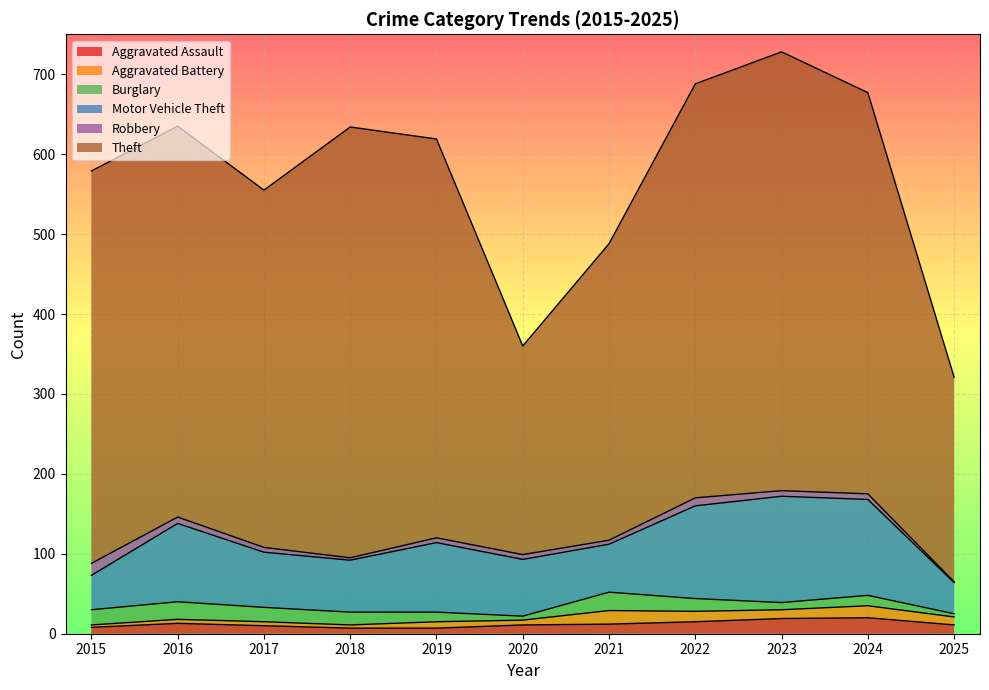

Reading left to right, extract all data points from this chart.

Aggravated Assault: 2015=8	2016=13	2017=10	2018=7	2019=7	2020=11	2021=12	2022=15	2023=19	2024=20	2025=11
Aggravated Battery: 2015=3	2016=5	2017=5	2018=4	2019=8	2020=6	2021=17	2022=13	2023=11	2024=15	2025=10
Burglary: 2015=19	2016=22	2017=18	2018=16	2019=12	2020=5	2021=23	2022=16	2023=9	2024=13	2025=4
Motor Vehicle Theft: 2015=43	2016=98	2017=69	2018=65	2019=87	2020=71	2021=60	2022=116	2023=133	2024=120	2025=39
Robbery: 2015=15	2016=8	2017=6	2018=3	2019=6	2020=6	2021=5	2022=10	2023=7	2024=7	2025=1
Theft: 2015=491	2016=489	2017=447	2018=539	2019=499	2020=261	2021=371	2022=518	2023=549	2024=502	2025=256